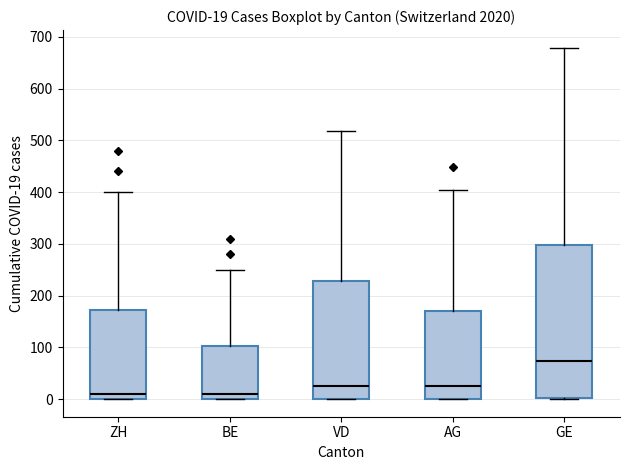

Which box has the highest median line?

GE